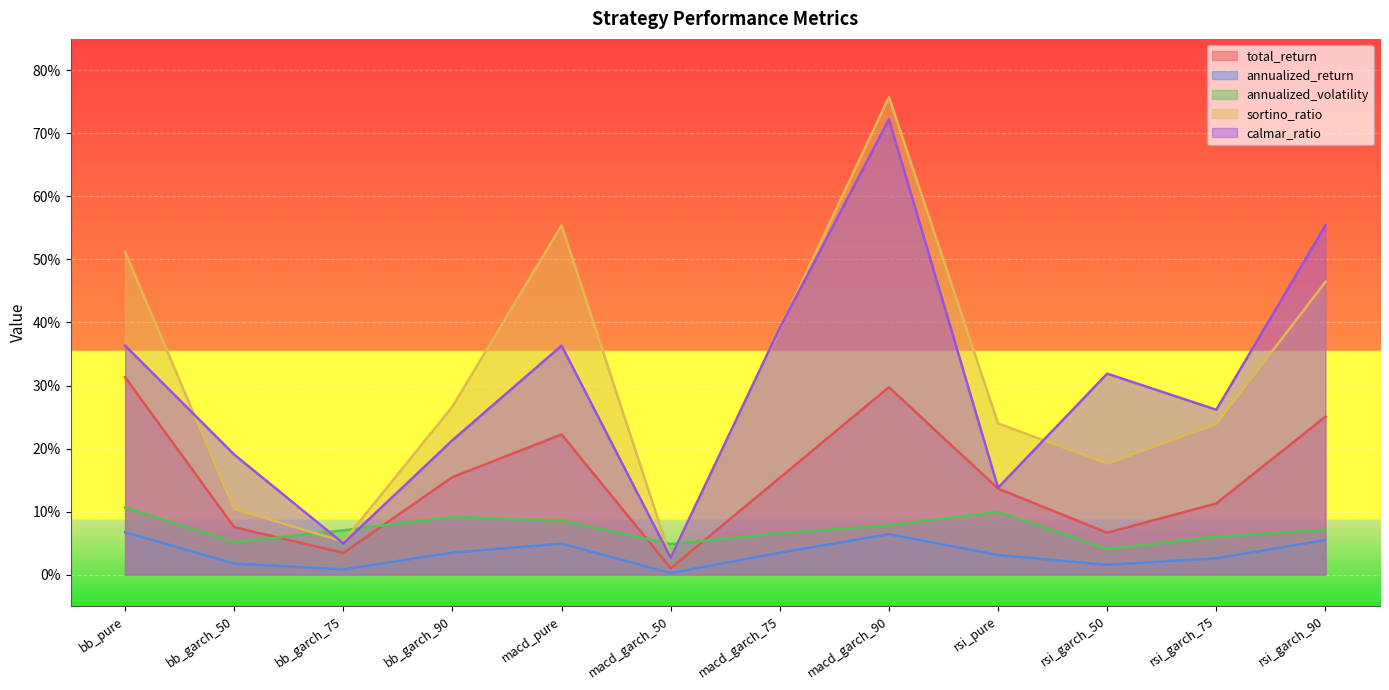

Rank the categories by sortino_ratio value from highest to lowest.

macd_garch_90, macd_pure, bb_pure, rsi_garch_90, macd_garch_75, bb_garch_90, rsi_pure, rsi_garch_75, rsi_garch_50, bb_garch_50, bb_garch_75, macd_garch_50